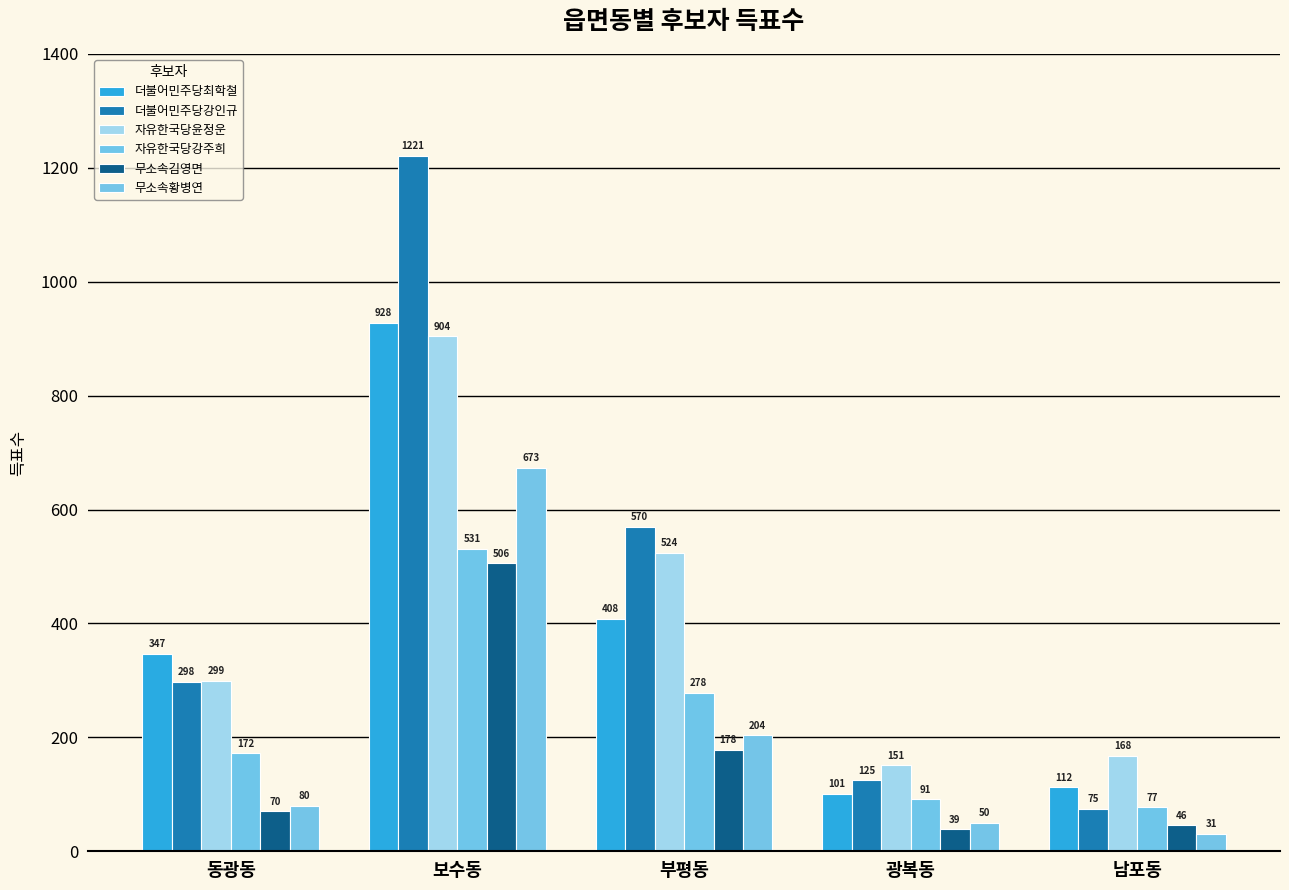

At which label does 자유한국당윤정운 first exceed 299?

보수동